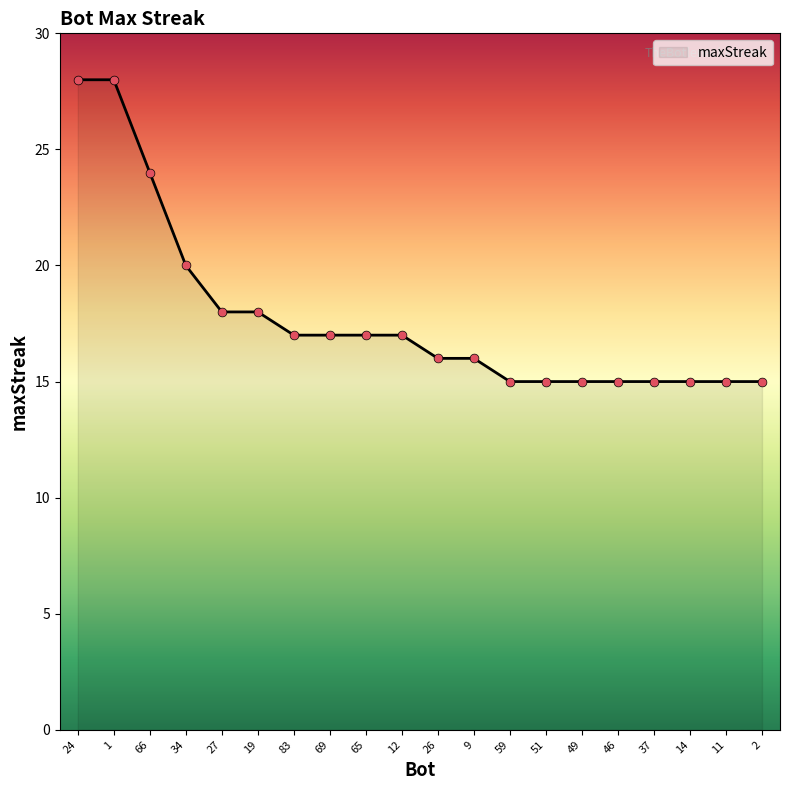

What is the change in value from 19 to 9?

-2